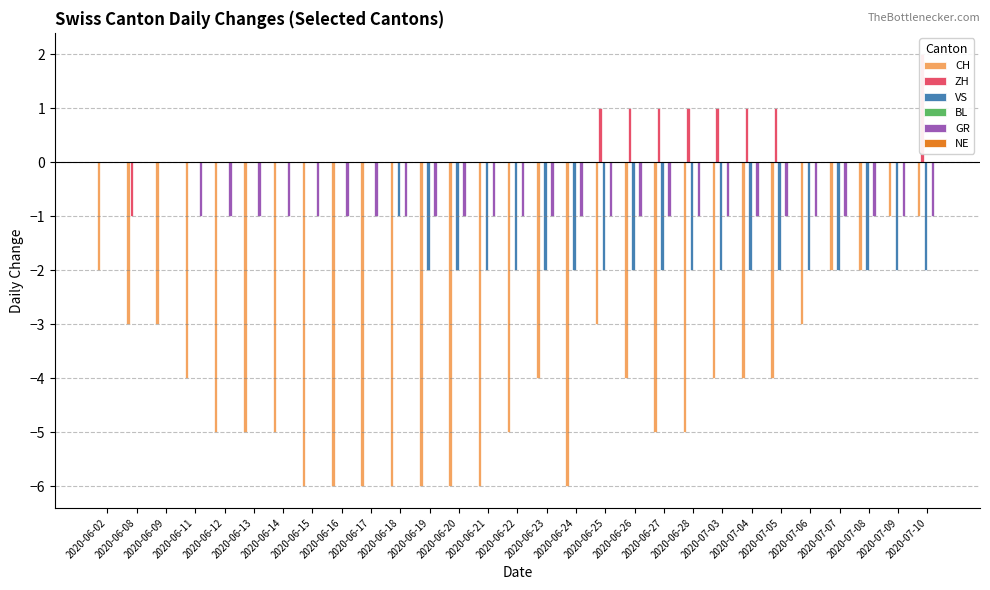

Which series has the largest total across all categories?

ZH